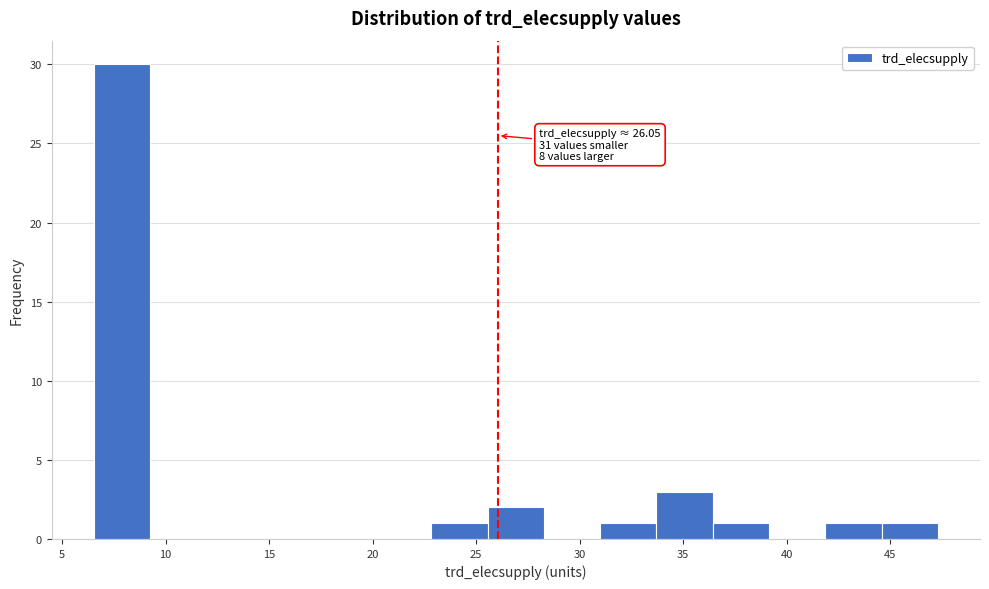

Which range on the x-axis has the tallest bar?

6.5 to 9.5